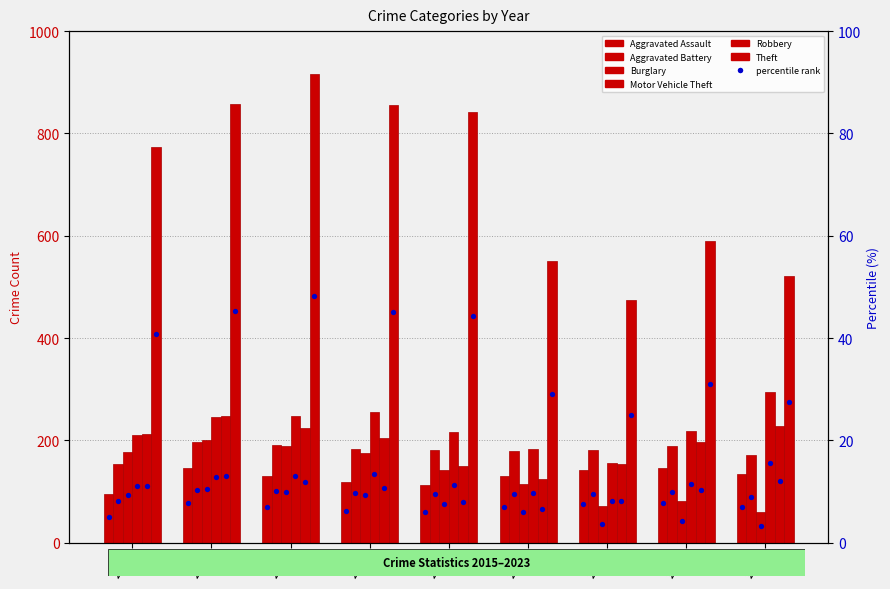

What is the total value across all series at 2020?

1159.9